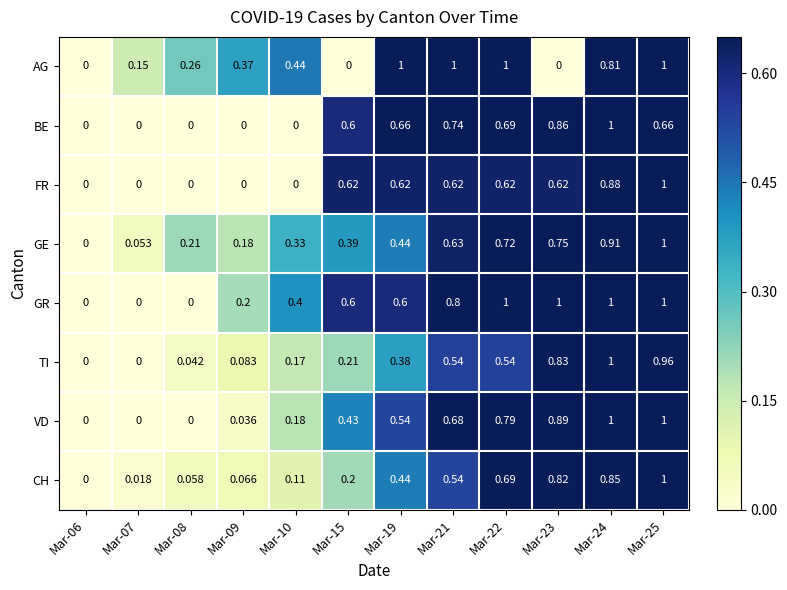

Rank the series at Mar-23 from highest to lowest value.

GR, VD, BE, TI, CH, GE, FR, AG